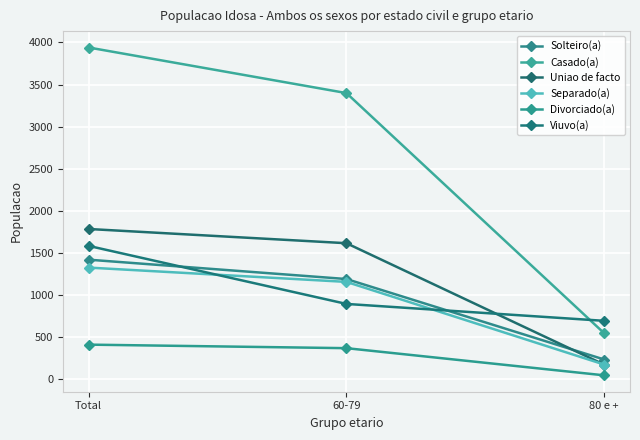

Rank the series by their maximum value, from lowest to highest.

Divorciado(a), Separado(a), Solteiro(a), Viuvo(a), Uniao de facto, Casado(a)